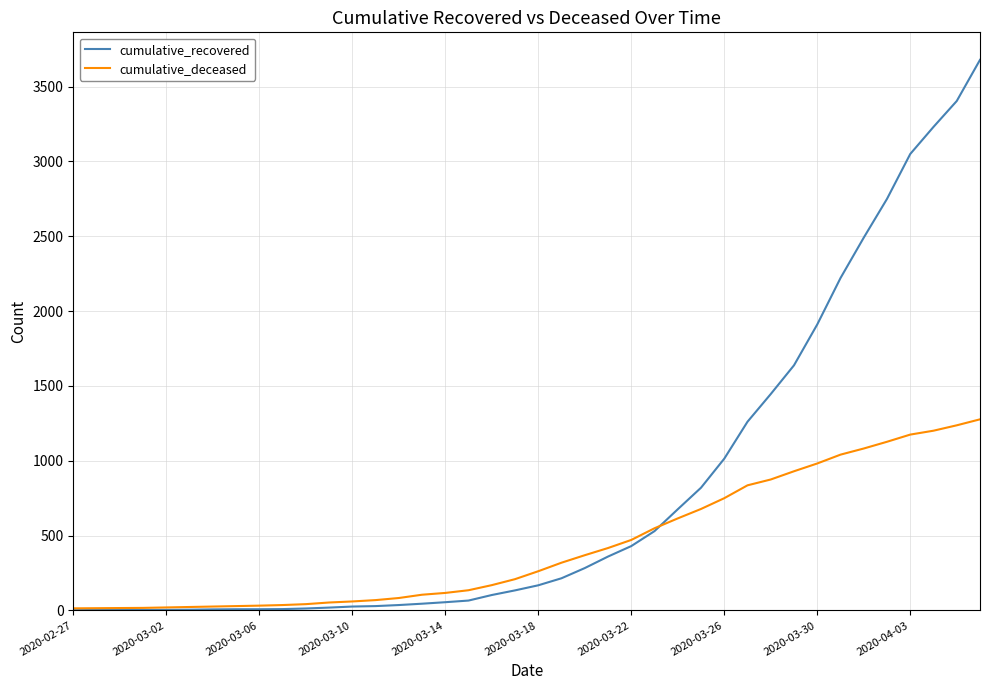

What is the greatest value displayed?

3679